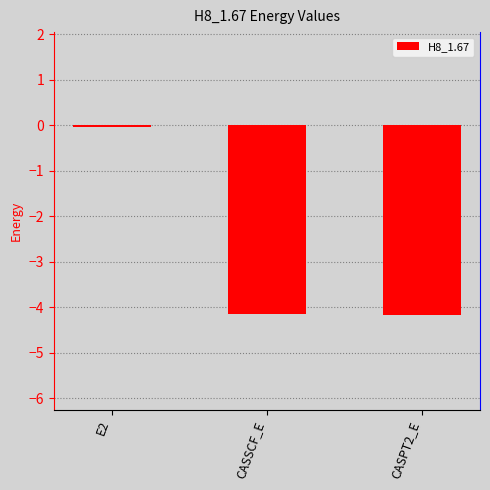

What is the difference between the values at E2 and CASSCF_E?

4.1